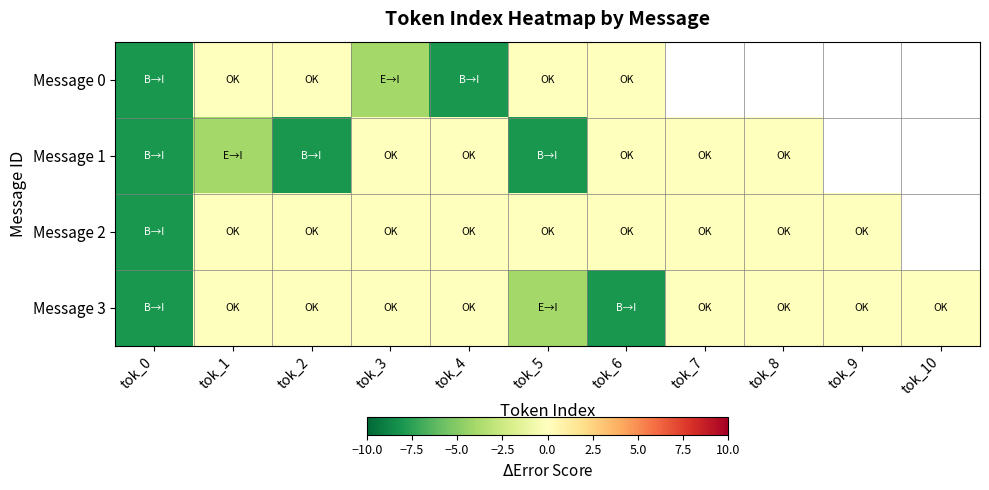

What is the spread (max minus min) of values at tok_2?

8.0